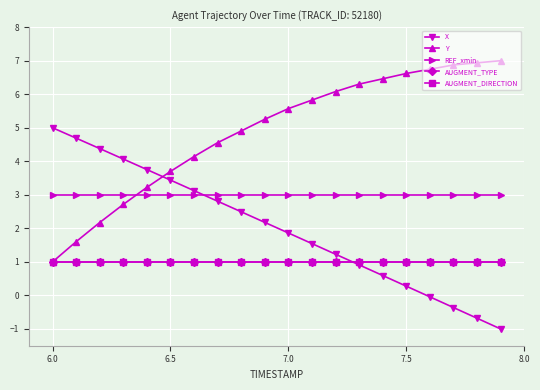

At how many categories does at least one series exceed 2?

20